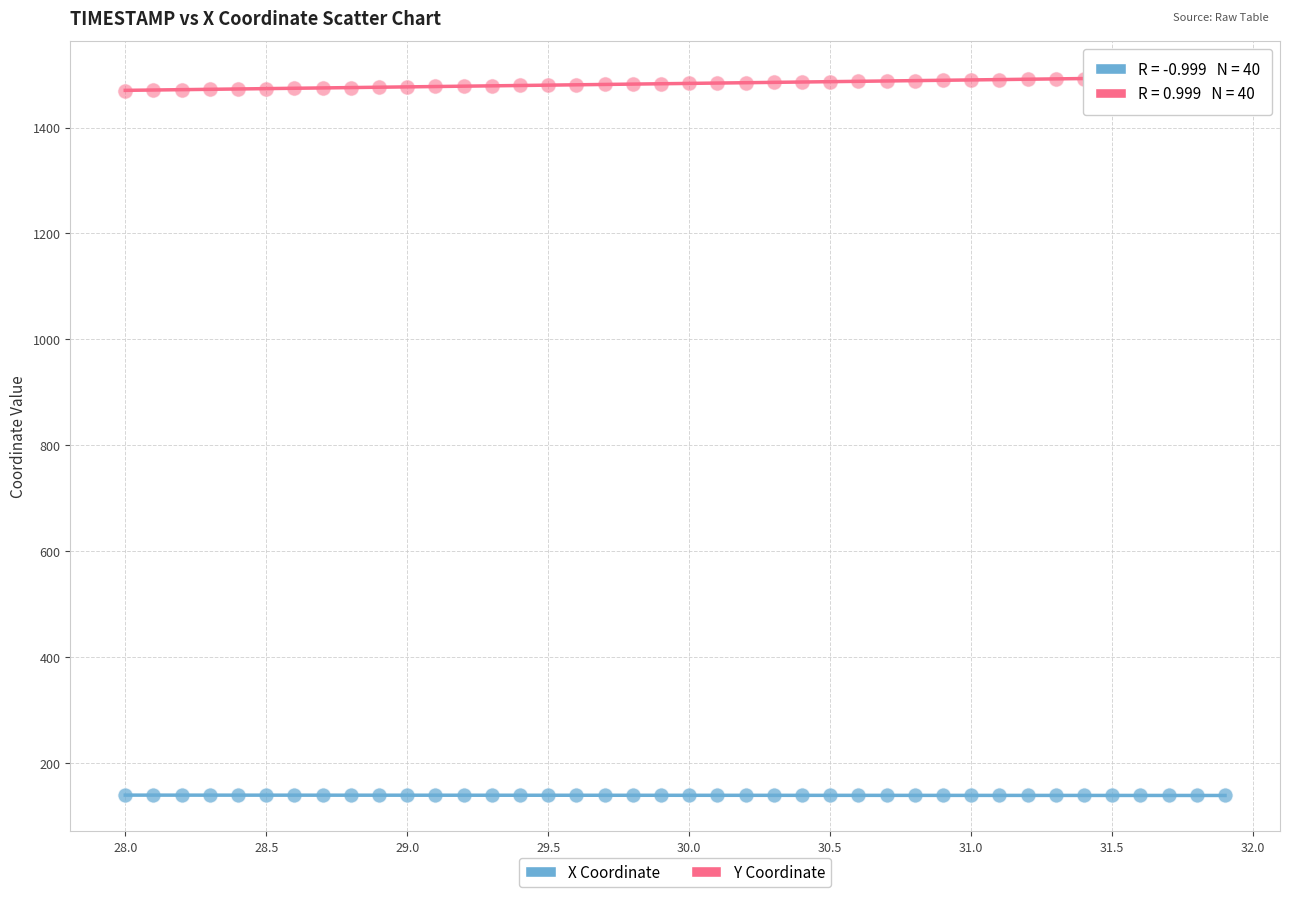

What are all the series names shown in the legend?

X Coordinate, Y Coordinate